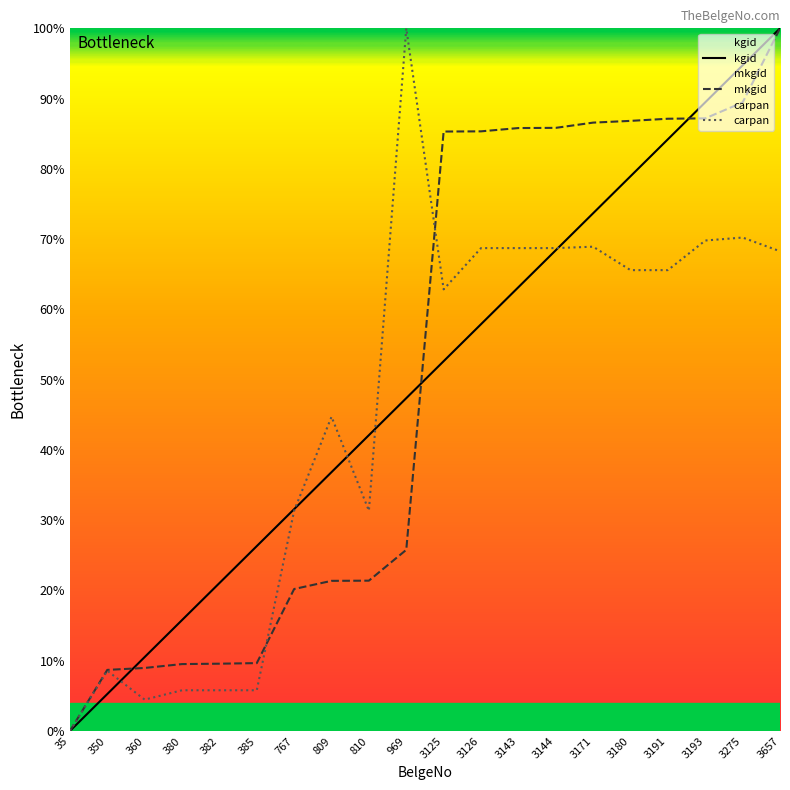

Where does the carpan series first go above 65?

969